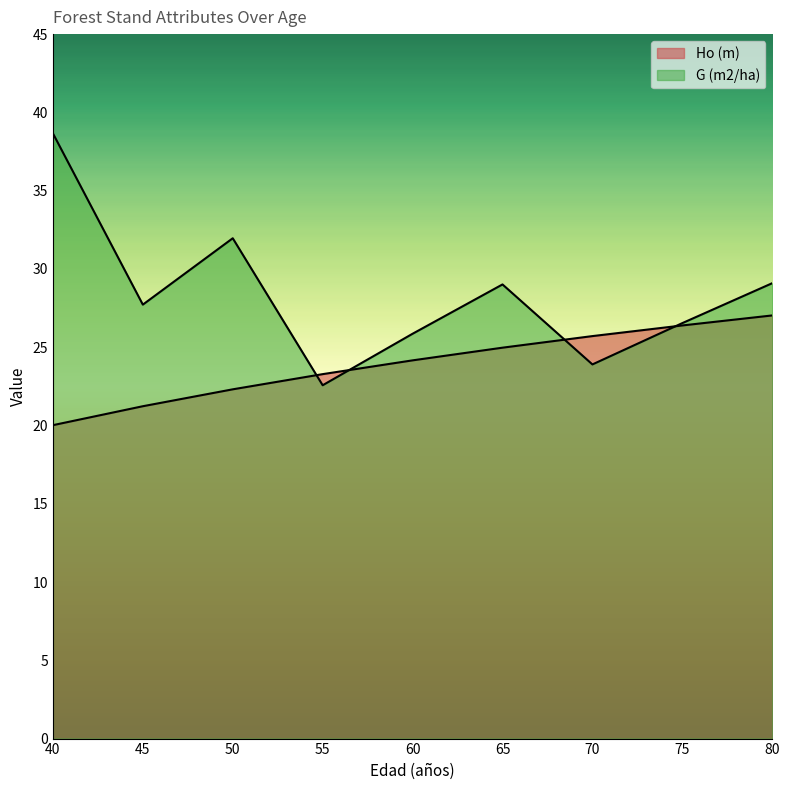

Which has a higher value, 70 or 75?

75